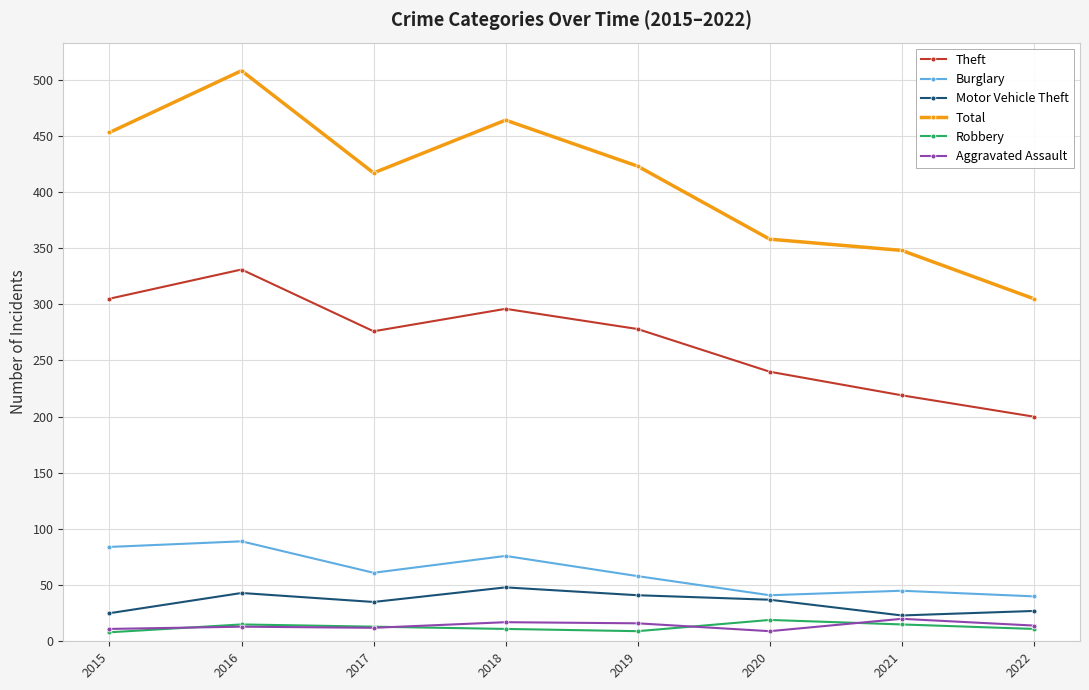

The value of Motor Vehicle Theft at 2020 is 37. True or false?

True